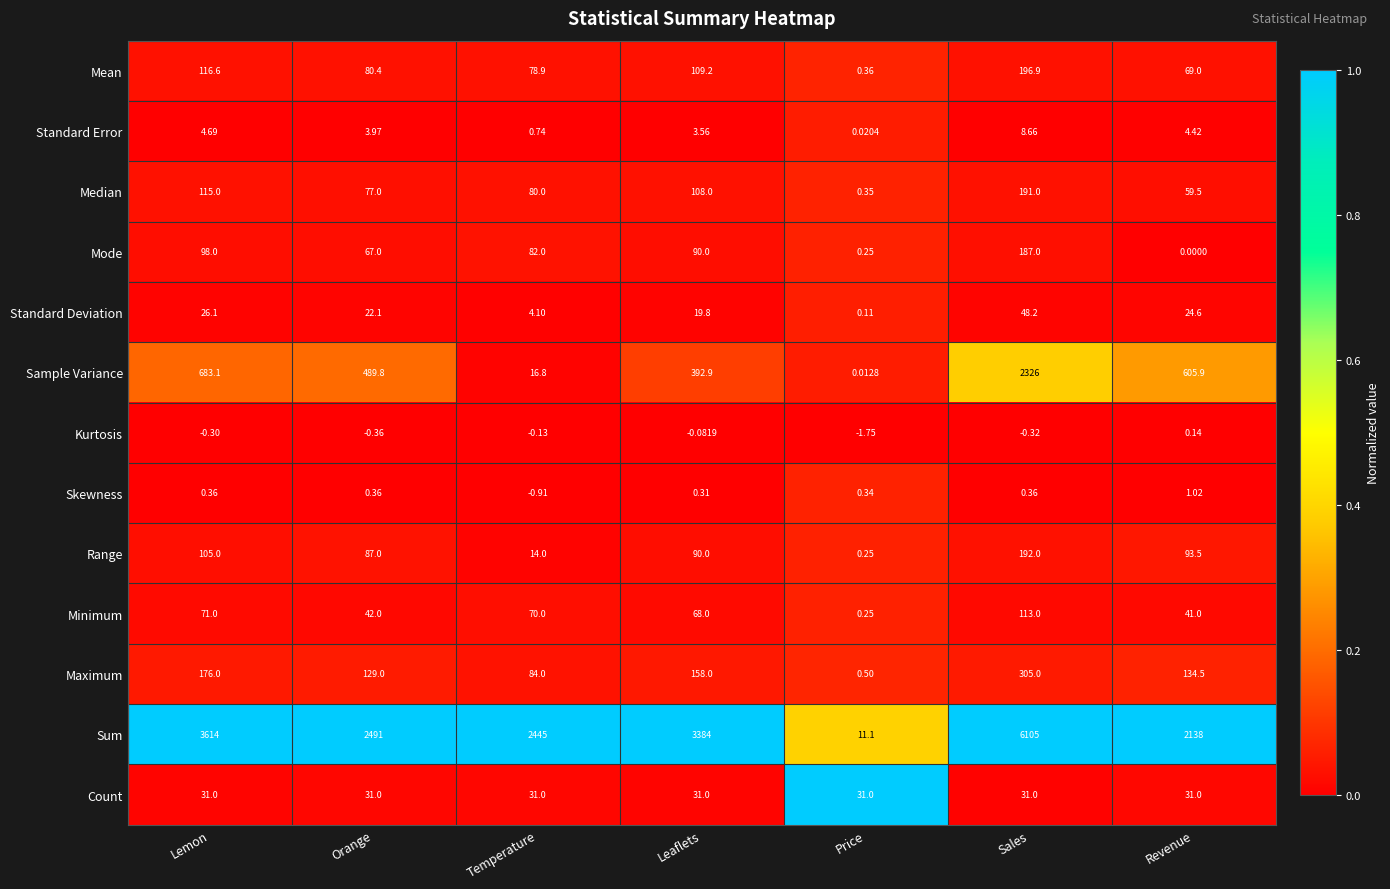

List the series in order of their peak value, lowest first.

Kurtosis, Skewness, Standard Error, Count, Standard Deviation, Minimum, Mode, Median, Range, Mean, Maximum, Sample Variance, Sum